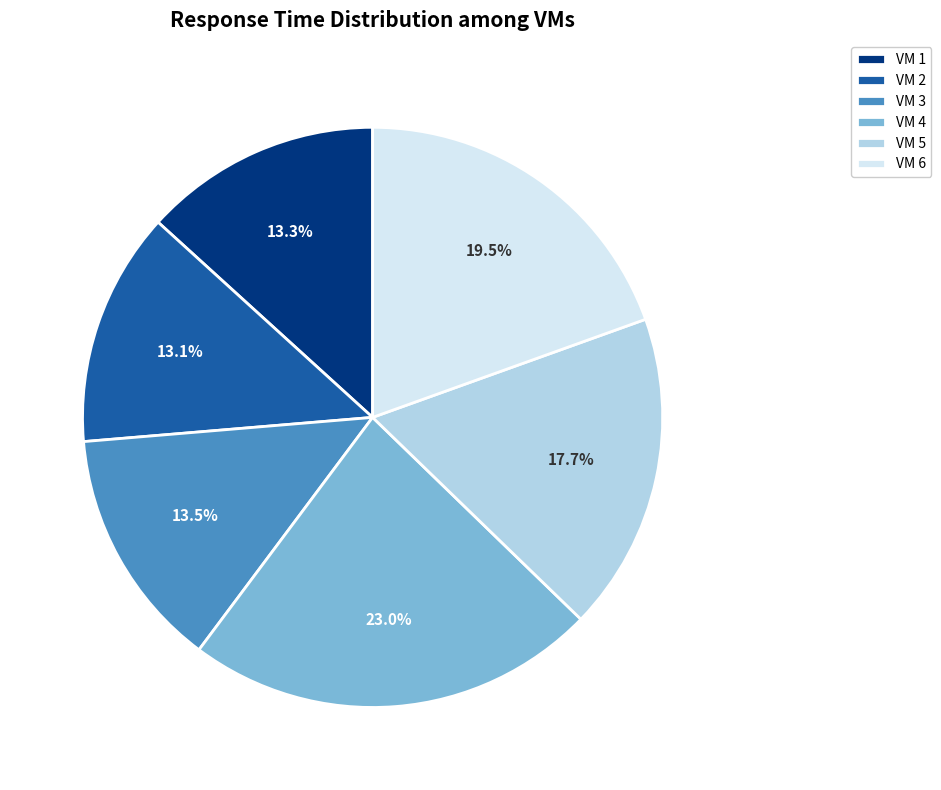

What is the ratio of the value at VM 6 to the value at VM 4?

0.8